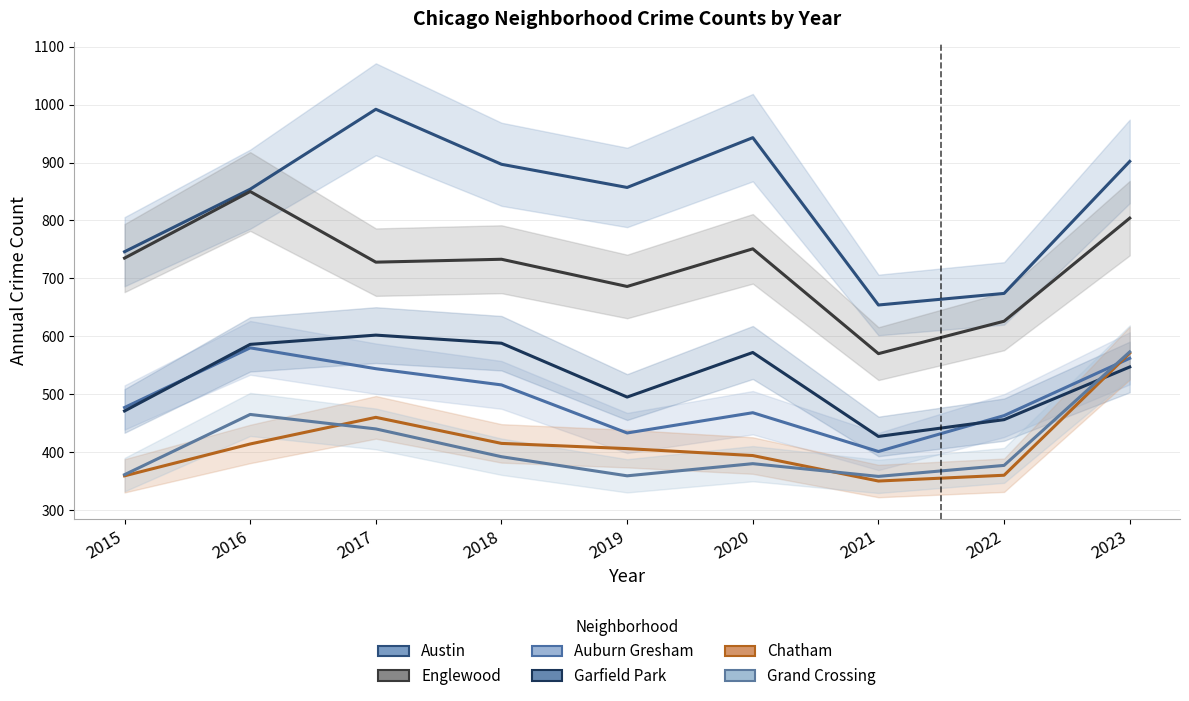

Does the chart display data point markers on the line(s)?

No